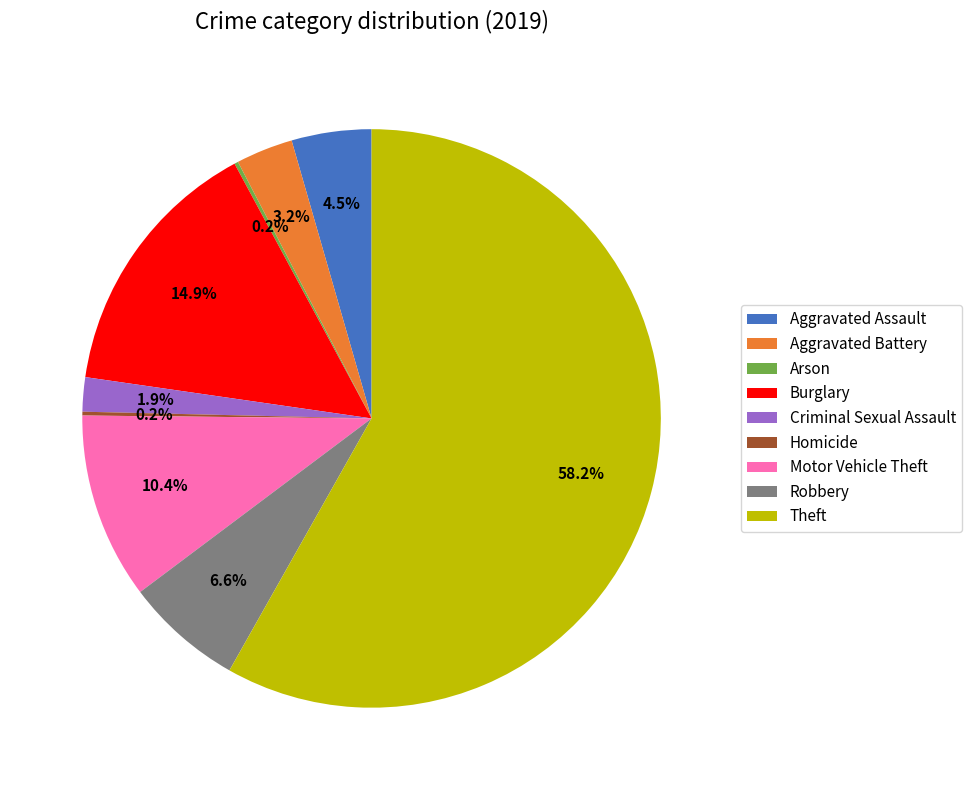

What is the ratio of the value at Aggravated Assault to the value at Robbery?

0.7